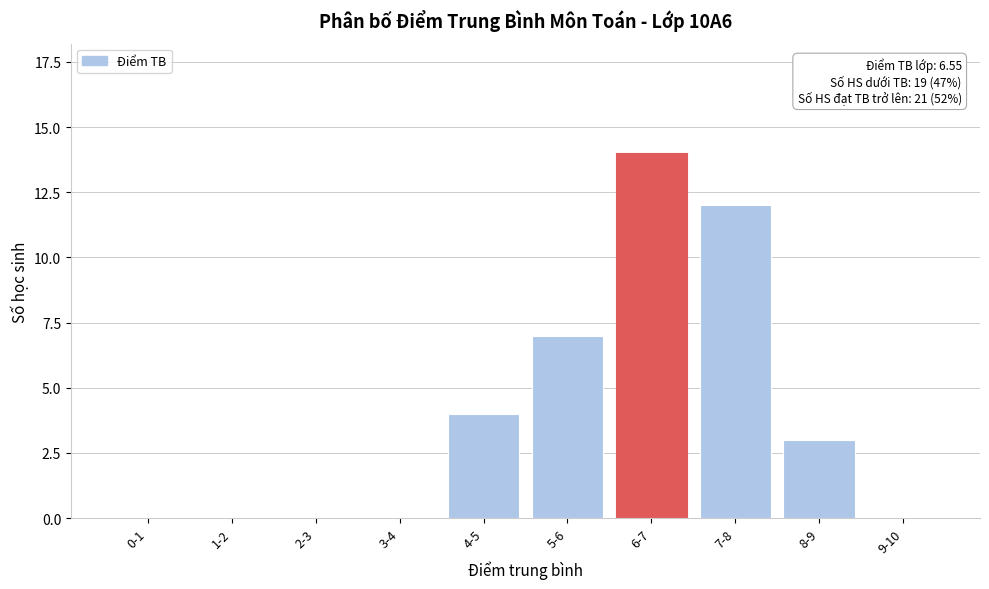

Reading right to left, transcribe all the data shown in this chart.

9-10=0	8-9=3	7-8=12	6-7=14	5-6=7	4-5=4	3-4=0	2-3=0	1-2=0	0-1=0